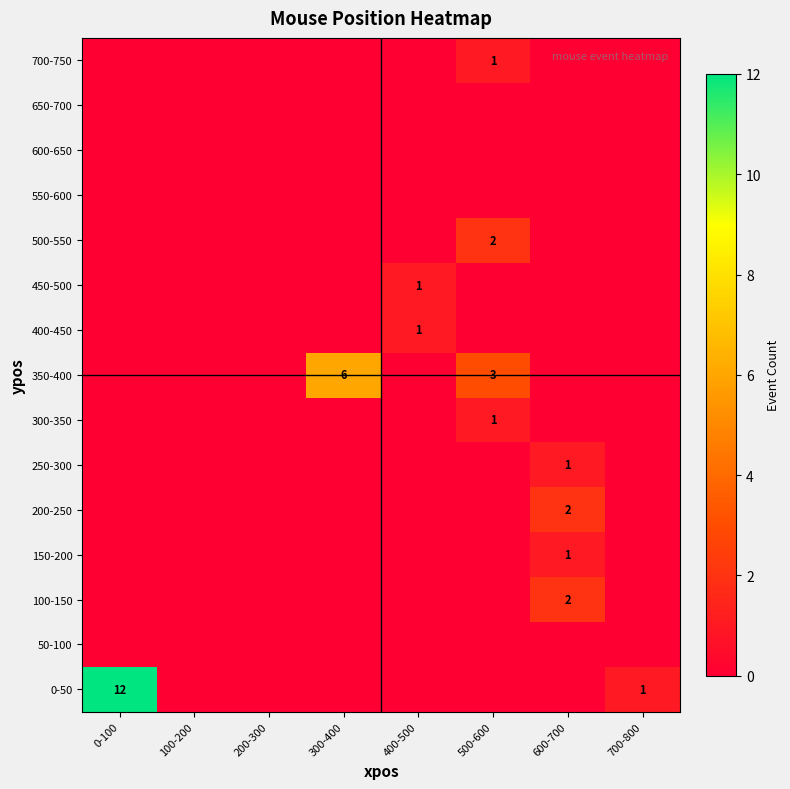

The 500-550 series shows 2 at 500-600. True or false?

True